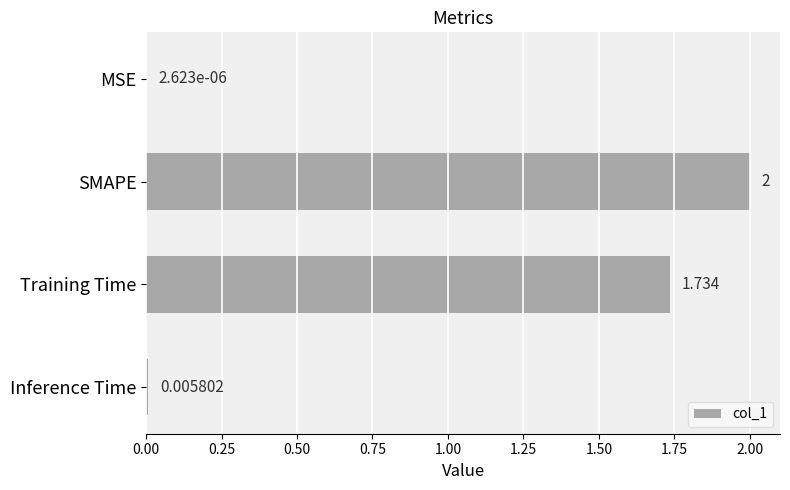

Which category has the highest value across all series?

SMAPE